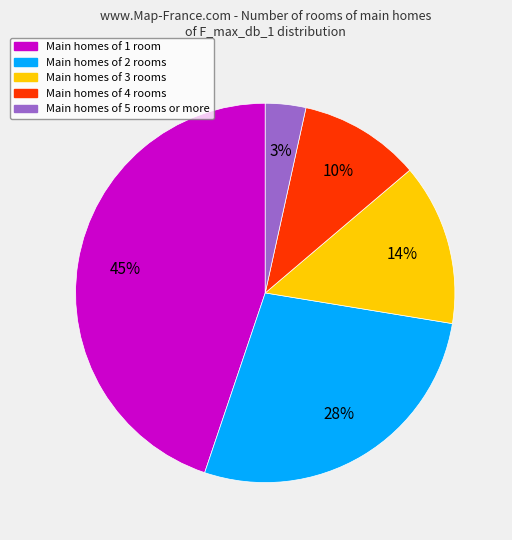

To the nearest percent, what is the average slice percentage?

20%